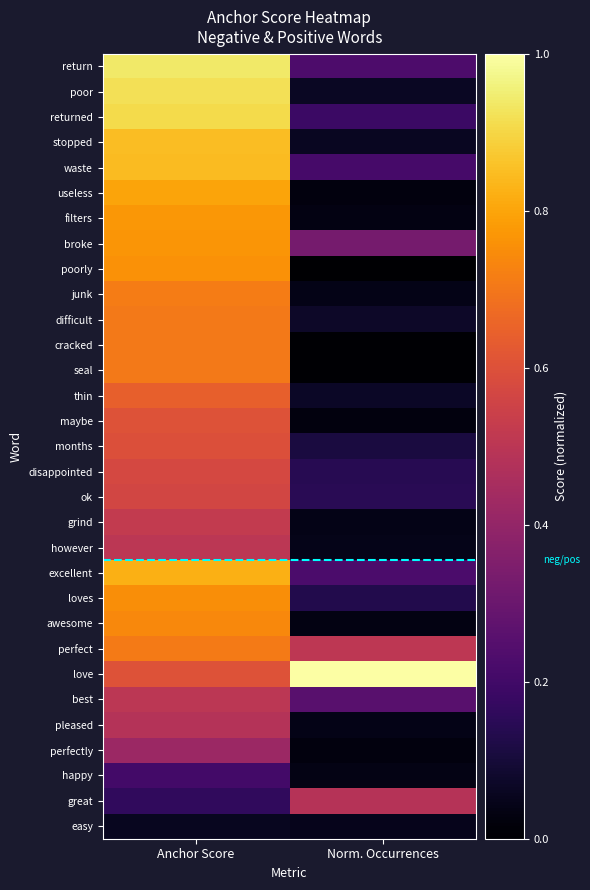

What is the total value across all series at Anchor Score?

19.8